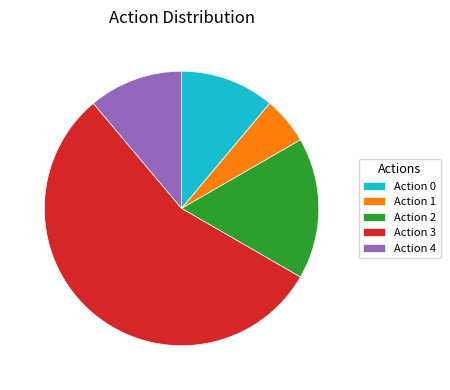

Is there a majority slice in this chart?

Yes